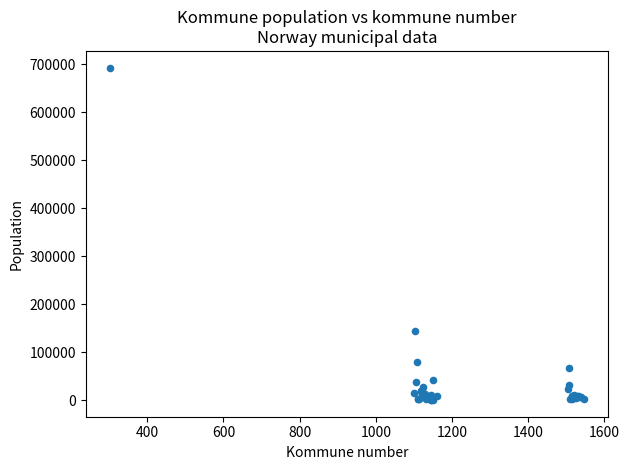

What Y value in the scatter plot is closest to 346846?

143574